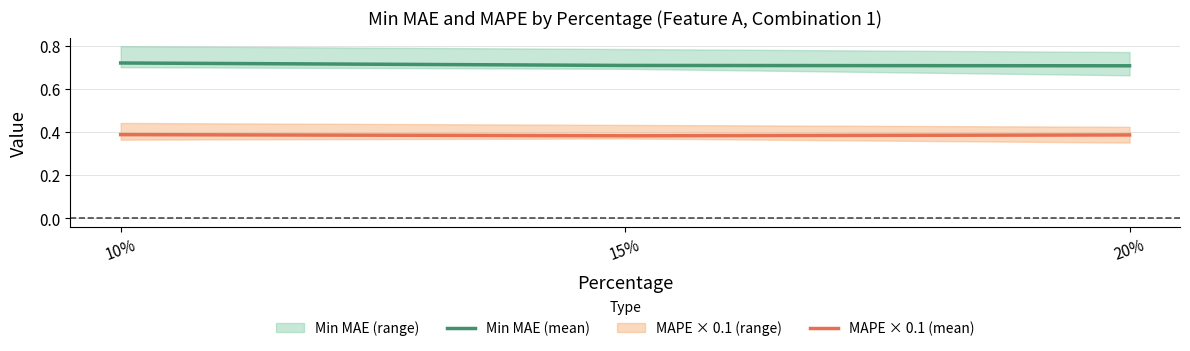

The value of MAPE × 0.1 (mean) at 10% is 0.5. True or false?

False